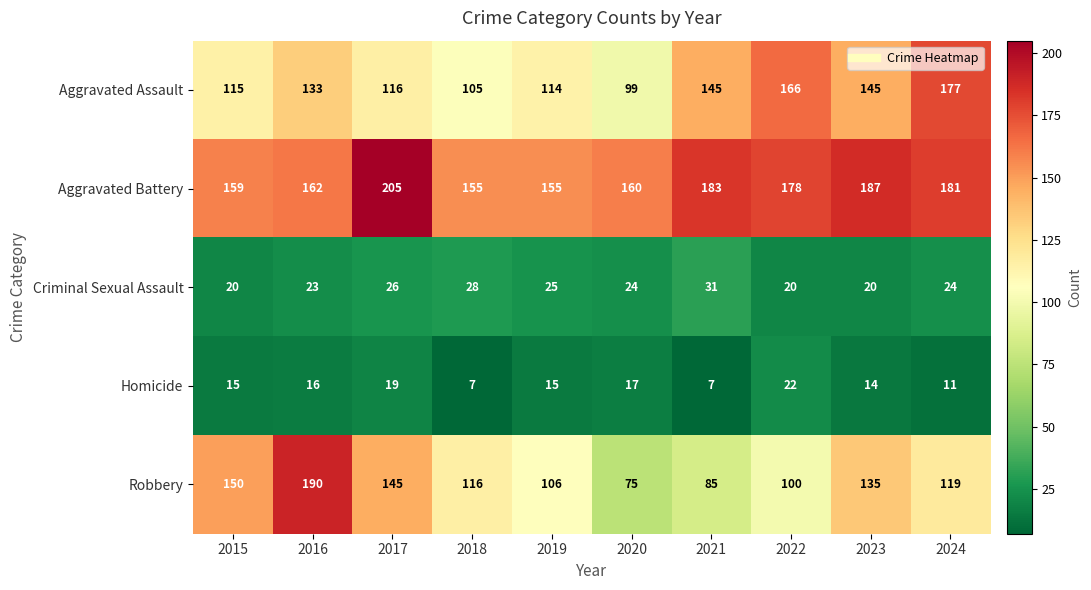

Rank the series at 2020 from lowest to highest value.

Homicide, Criminal Sexual Assault, Robbery, Aggravated Assault, Aggravated Battery